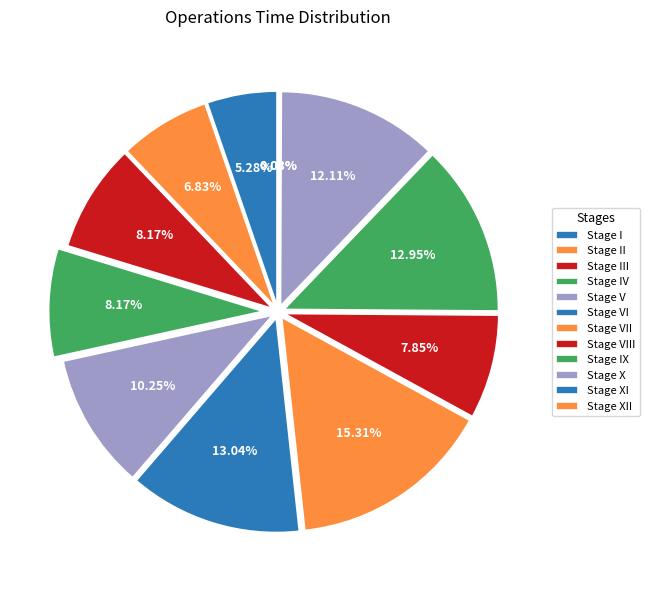

What percentage do Stage VI and Stage X together represent?

25.1%